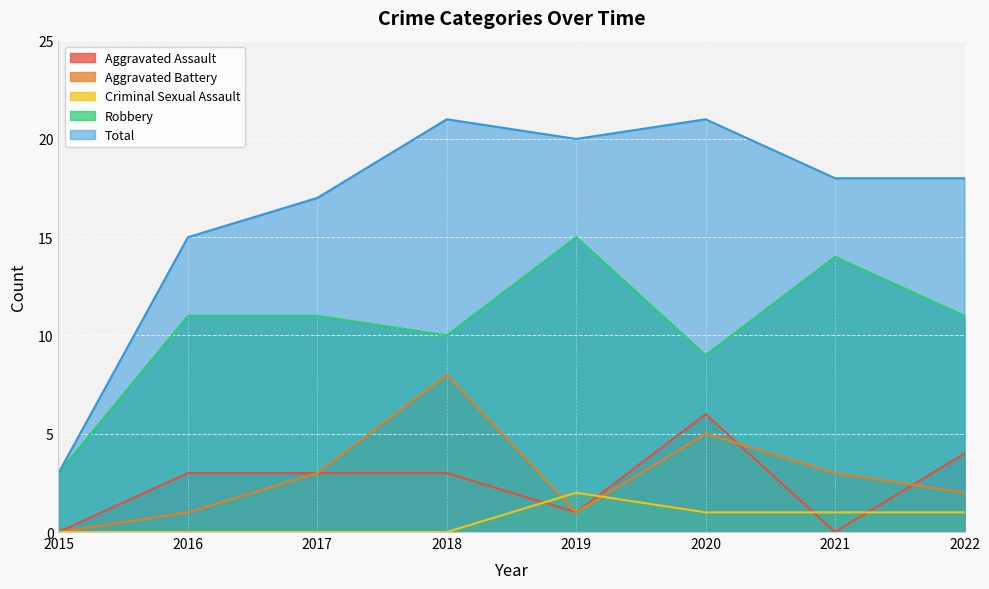

Count the number of categories in the chart.

8